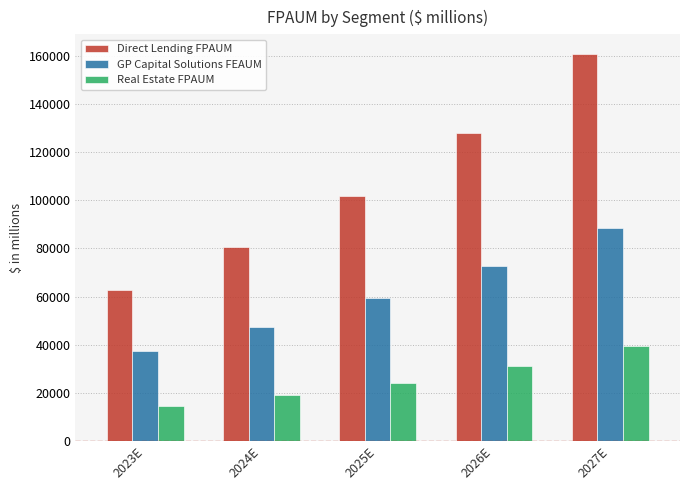

List the series in order of their peak value, lowest first.

Real Estate FPAUM, GP Capital Solutions FEAUM, Direct Lending FPAUM